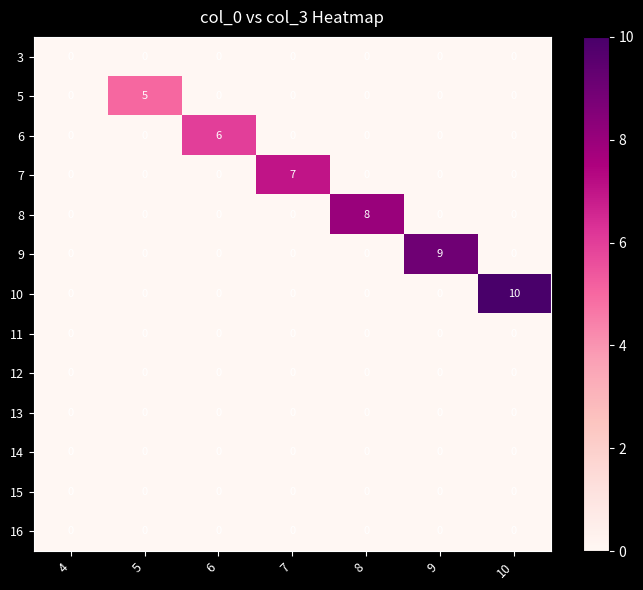

What is the sum of all 9 values?

9